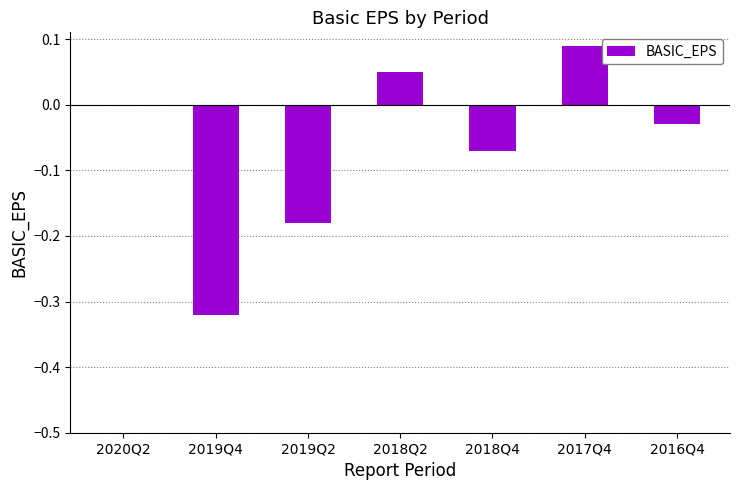

Which label corresponds to the largest value in the chart?

2017Q4